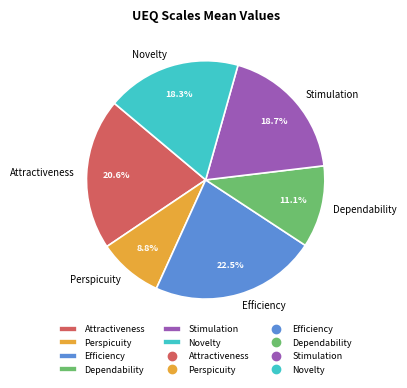

Which category has the biggest portion of the pie?

Efficiency